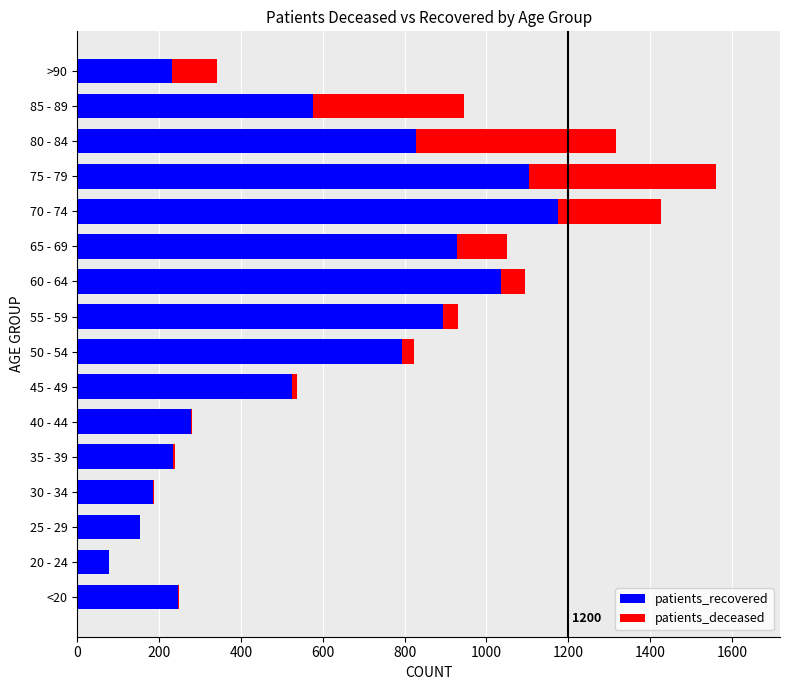

Is it true that patients_recovered equals 366 at >90?

False